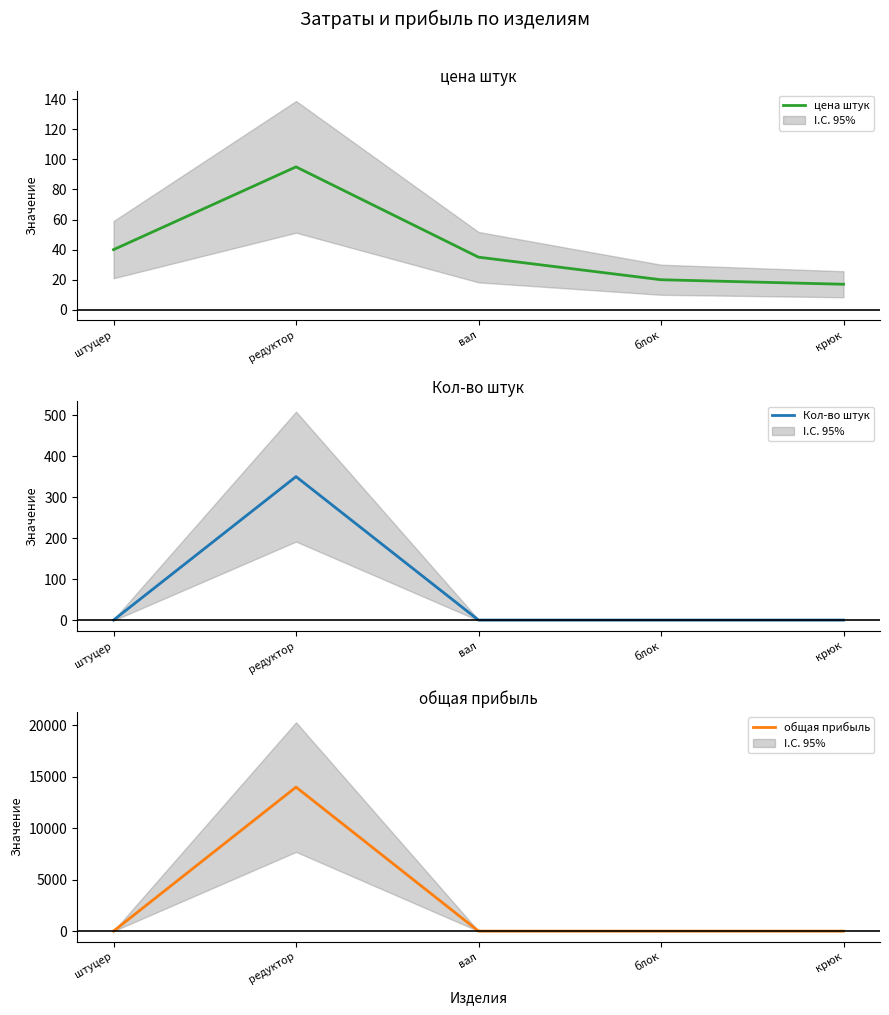

Does the chart display data point markers on the line(s)?

No